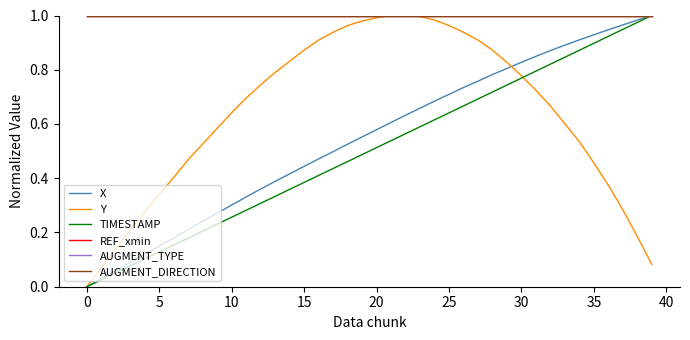

Does the chart display data point markers on the line(s)?

No